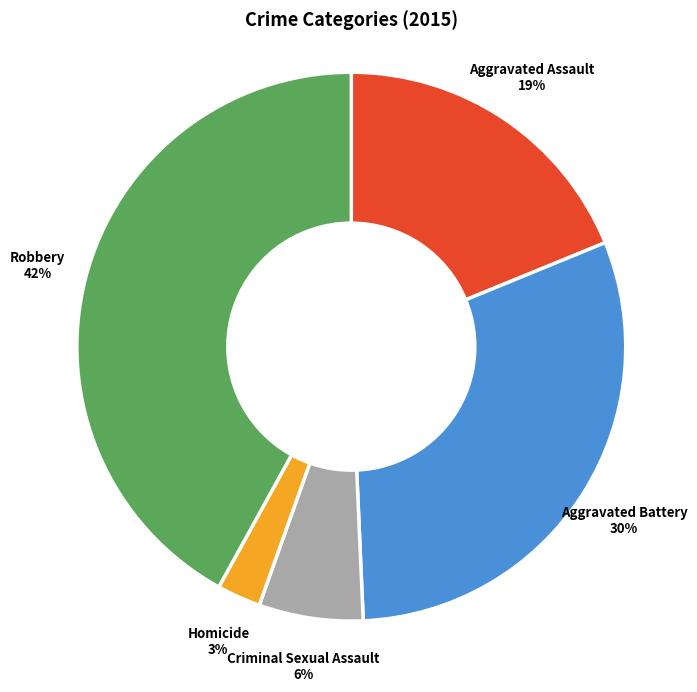

To the nearest percent, what is the difference between the largest and smallest slice percentages?

39%